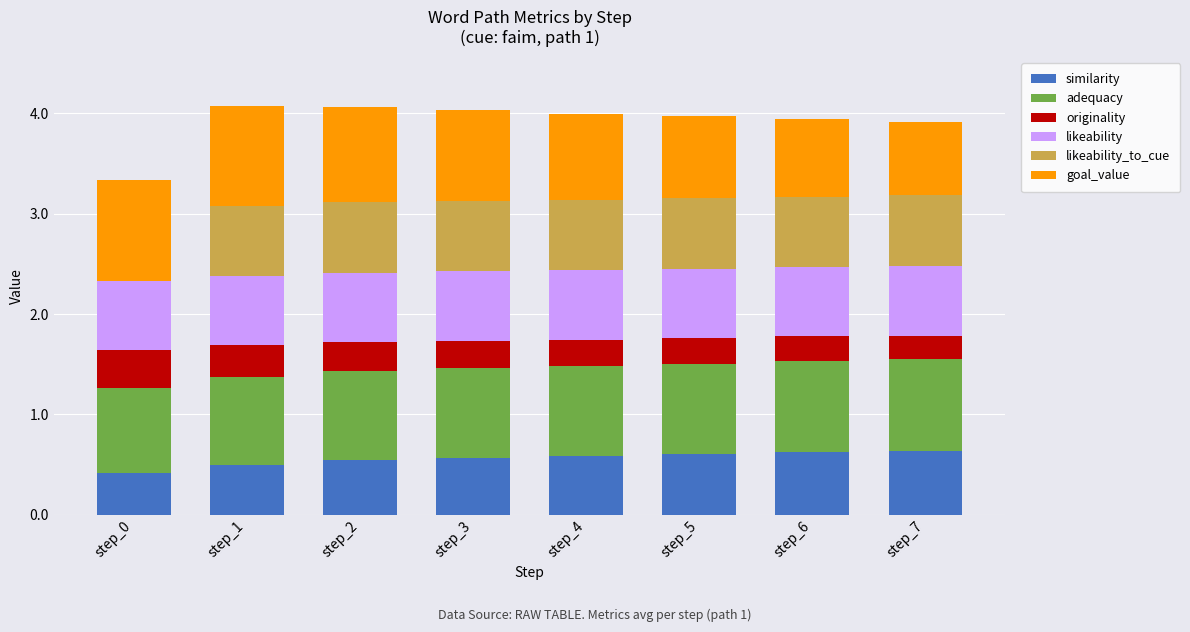

What is the total value across all series at step_0?

3.3